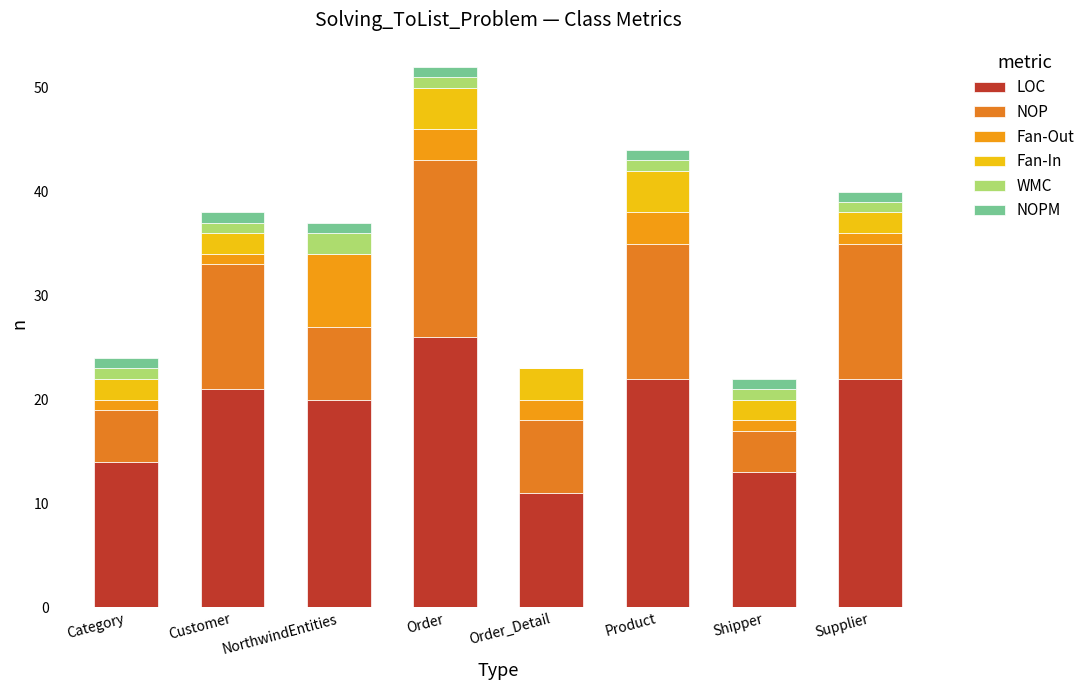

At which category is the sum across all series the highest?

Order